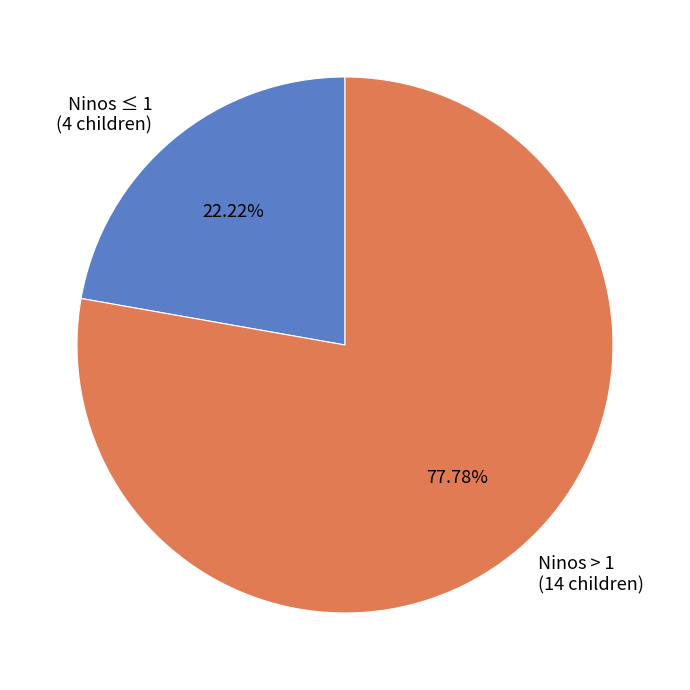

To the nearest percent, what is the difference between the largest and smallest slice percentages?

56%